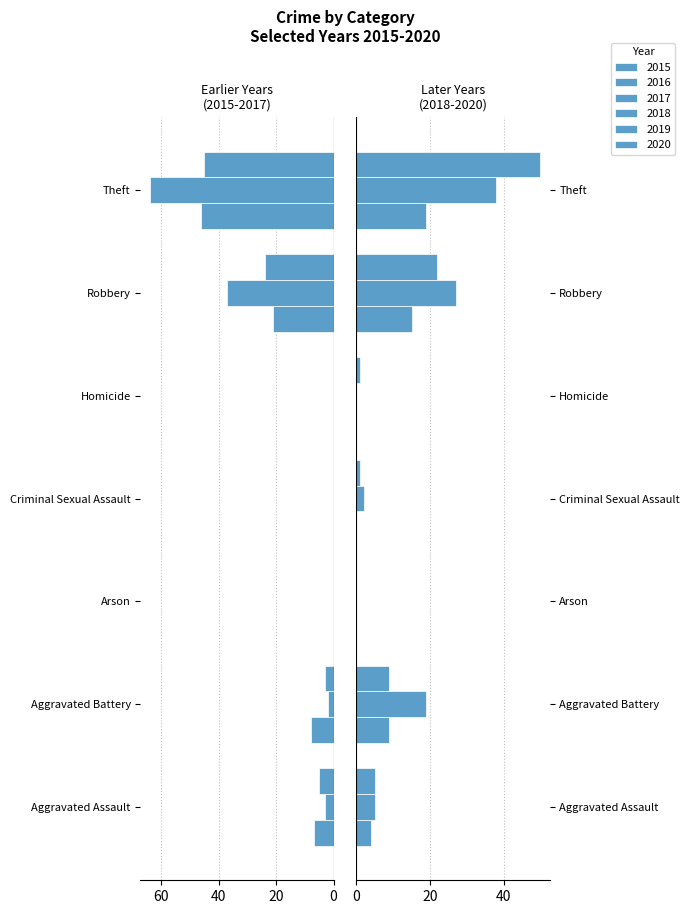

The 2018 series shows 29 at Arson. True or false?

False